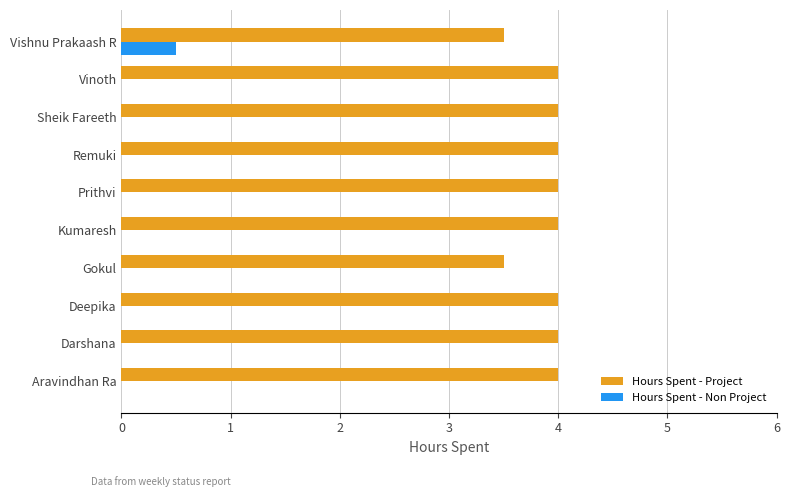

What is the sum of all Hours Spent - Project values?

39.0